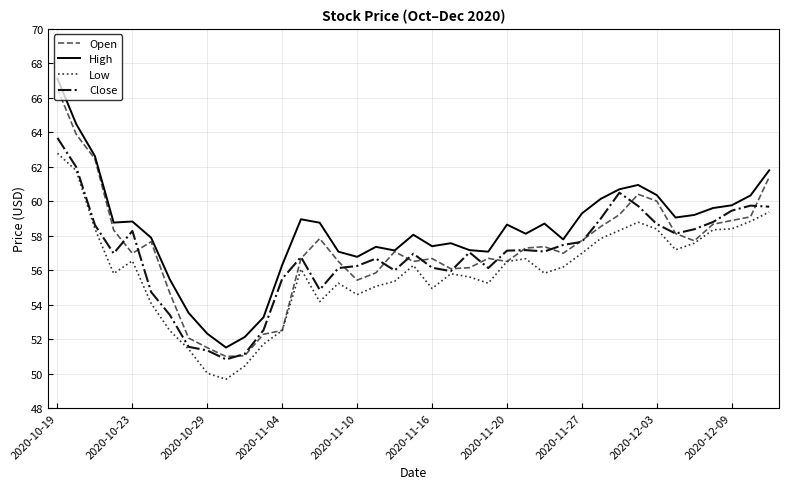

How many lines are shown in the chart?

4